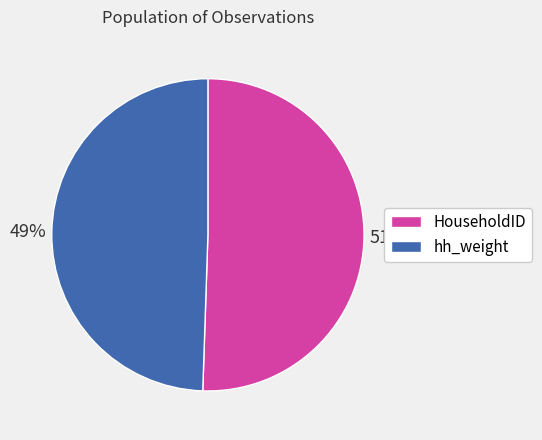

To the nearest percent, what is the combined percentage of HouseholdID and hh_weight?

100%